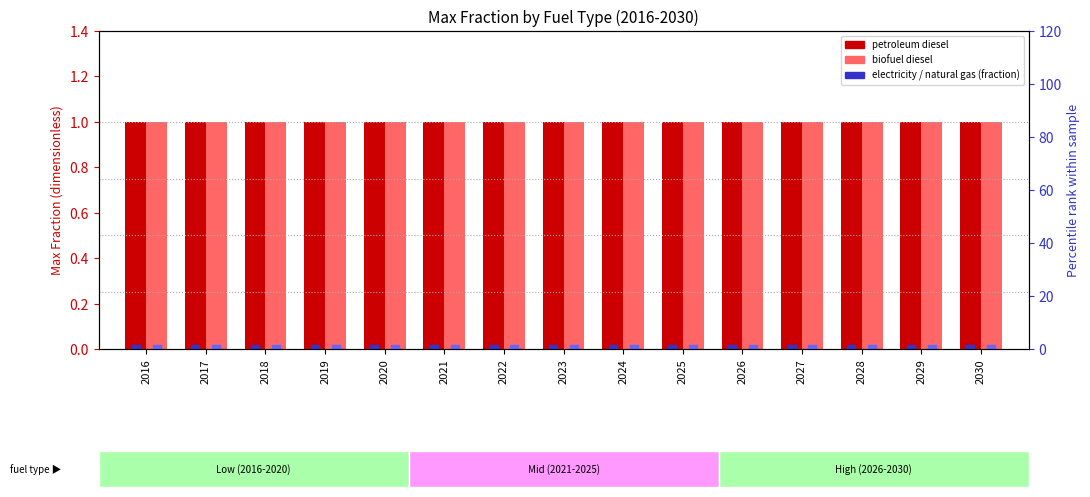

Which series reaches the maximum Y coordinate?

petroleum diesel